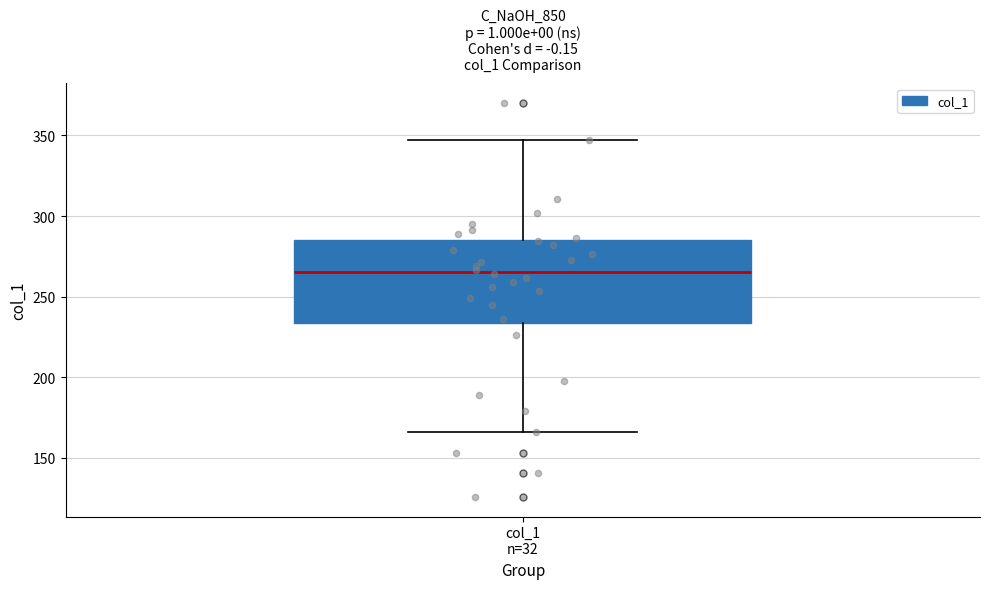

Transcribe this box plot: give where the median line is, the range the box spans, and where the two whiskers end, as read against the y-axis. The values are not printed on the chart, so give them approximately, as read against the axis.

median 265, box 235 to 285, whiskers 165 to 345